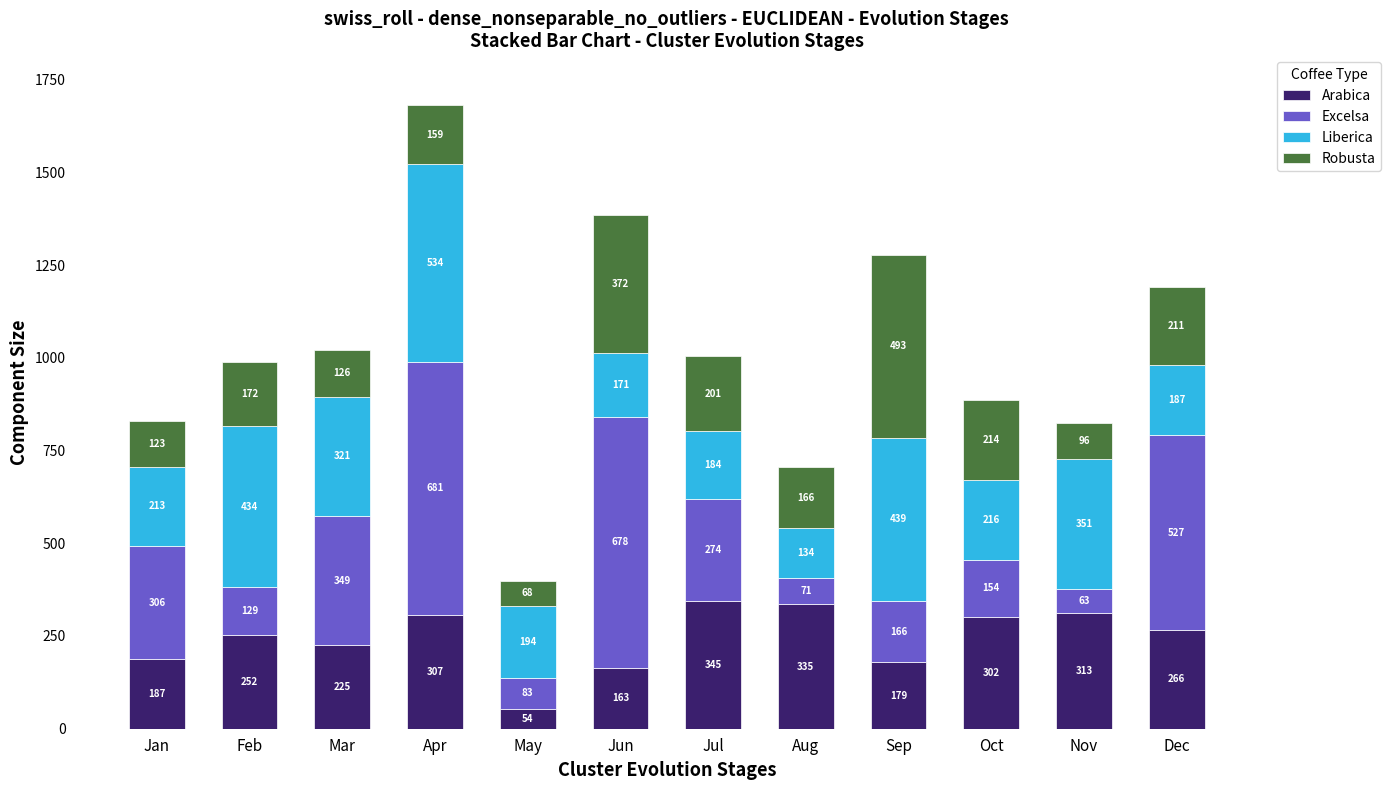

How many data points in Arabica are less than 265?

6